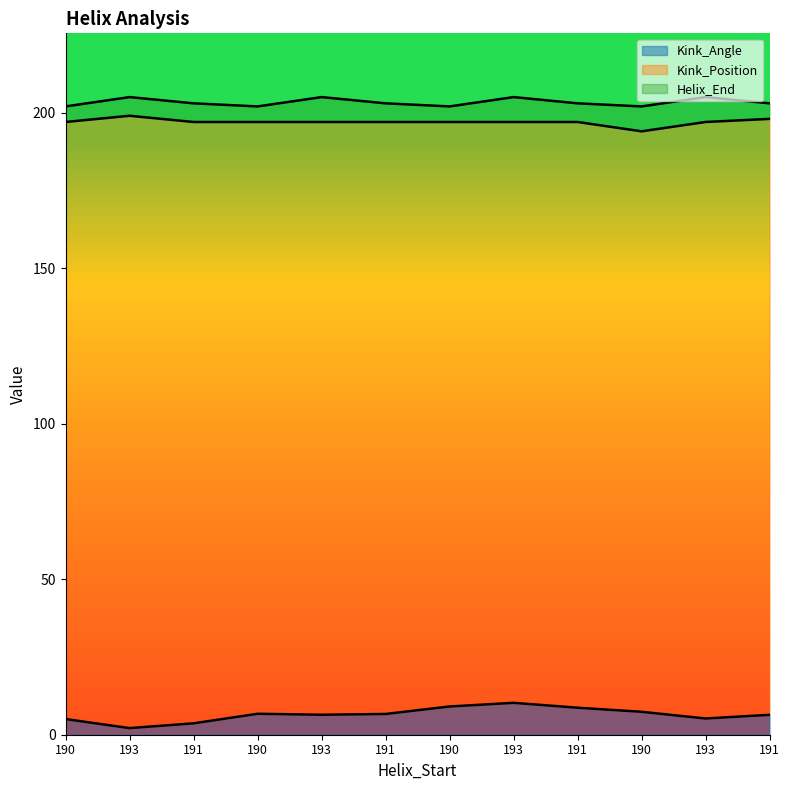

At which category is the sum across all series the highest?

193